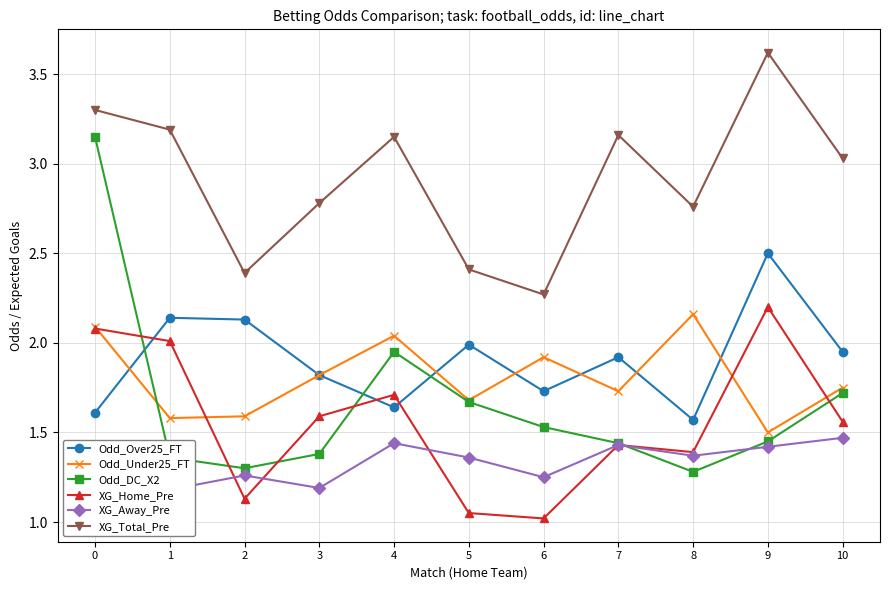

The Odd_Under25_FT series shows 2.1 at 2. True or false?

False